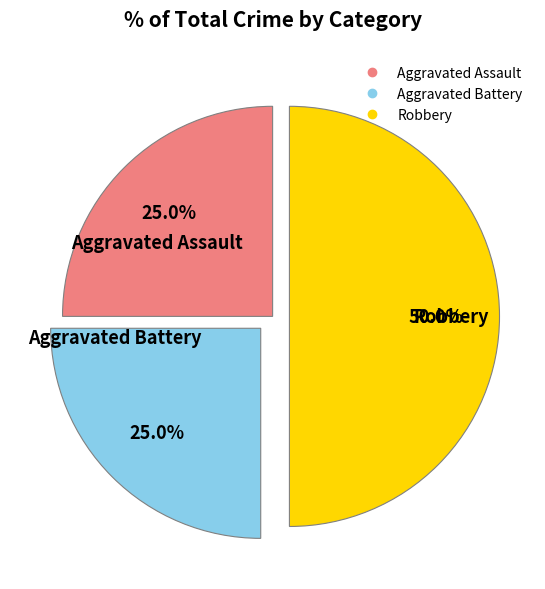

Does Aggravated Battery account for over 50% of the chart?

No